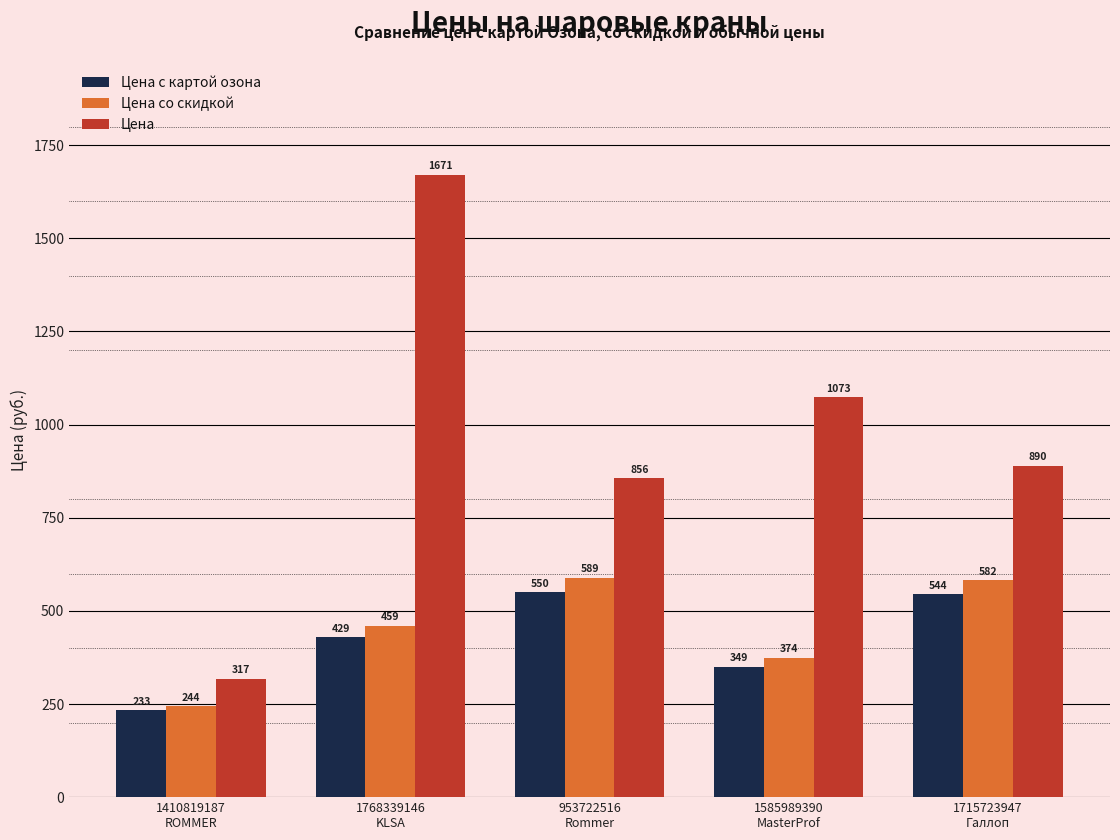

What is the maximum value shown in the chart?

1671